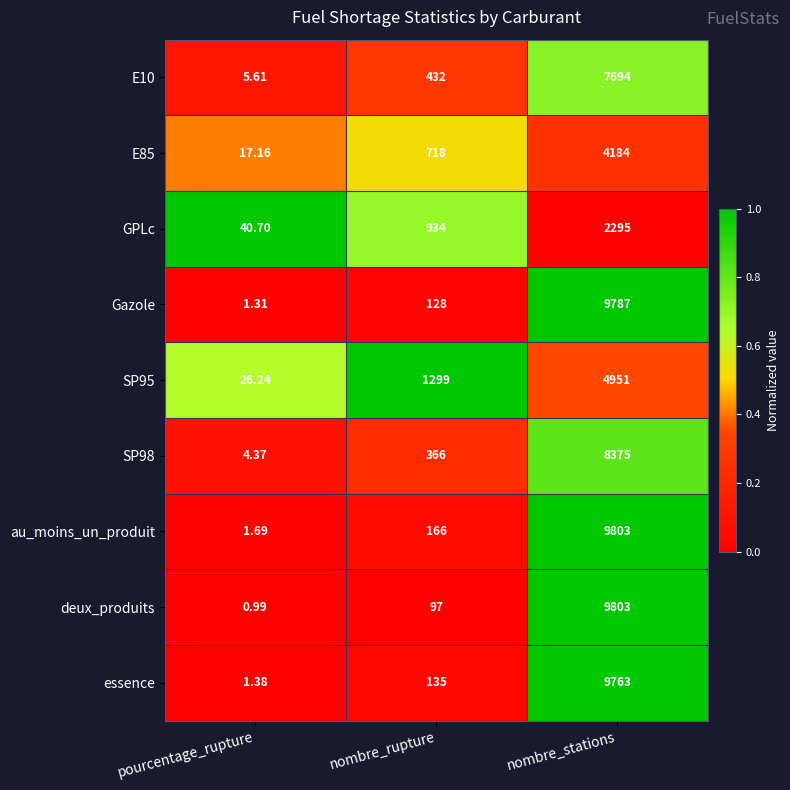

Which series has the widest spread of values?

deux_produits